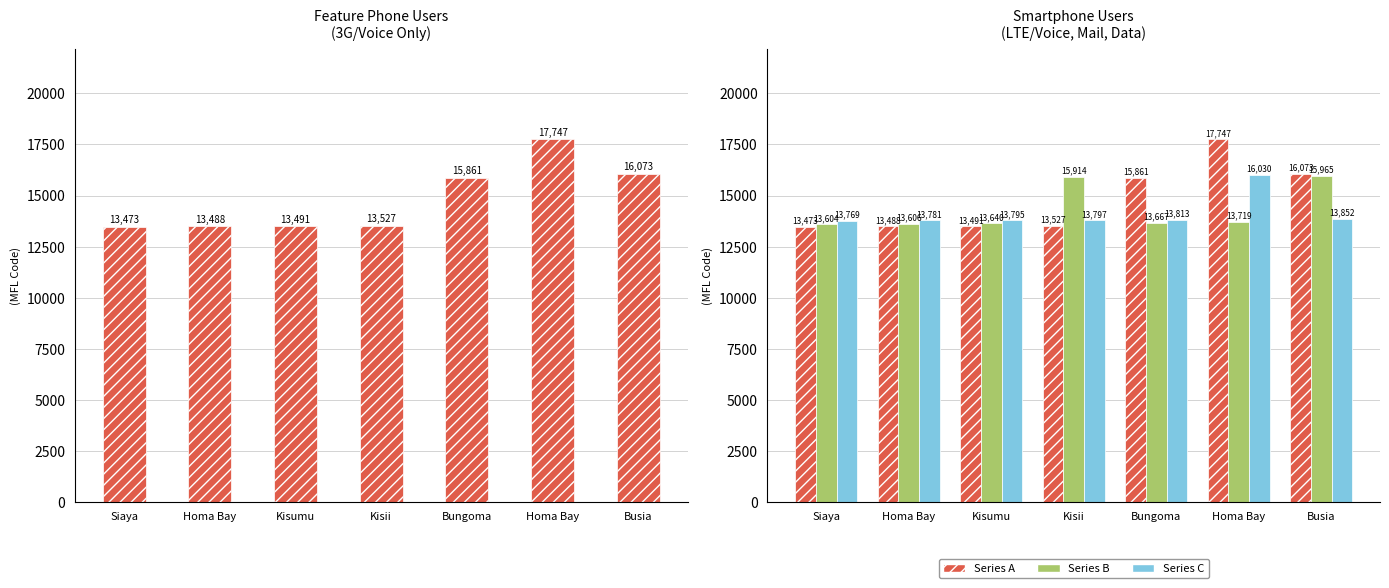

What is the maximum value shown in the chart?

17747